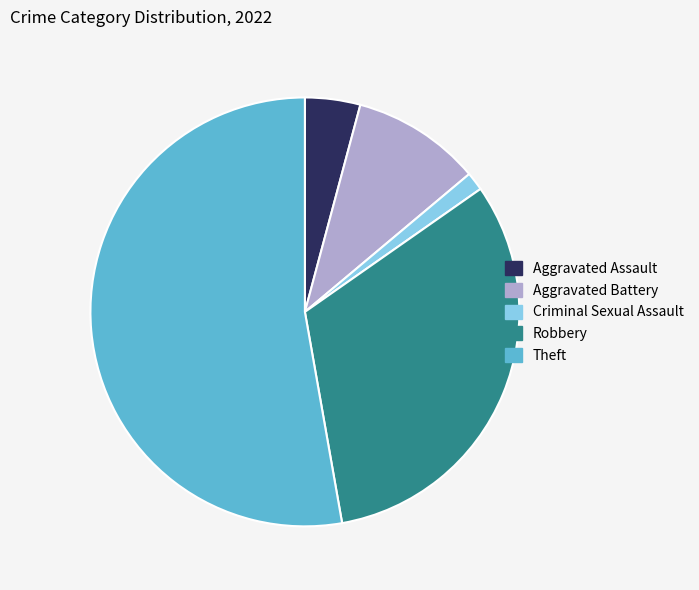

Which has a higher value, Aggravated Battery or Aggravated Assault?

Aggravated Battery